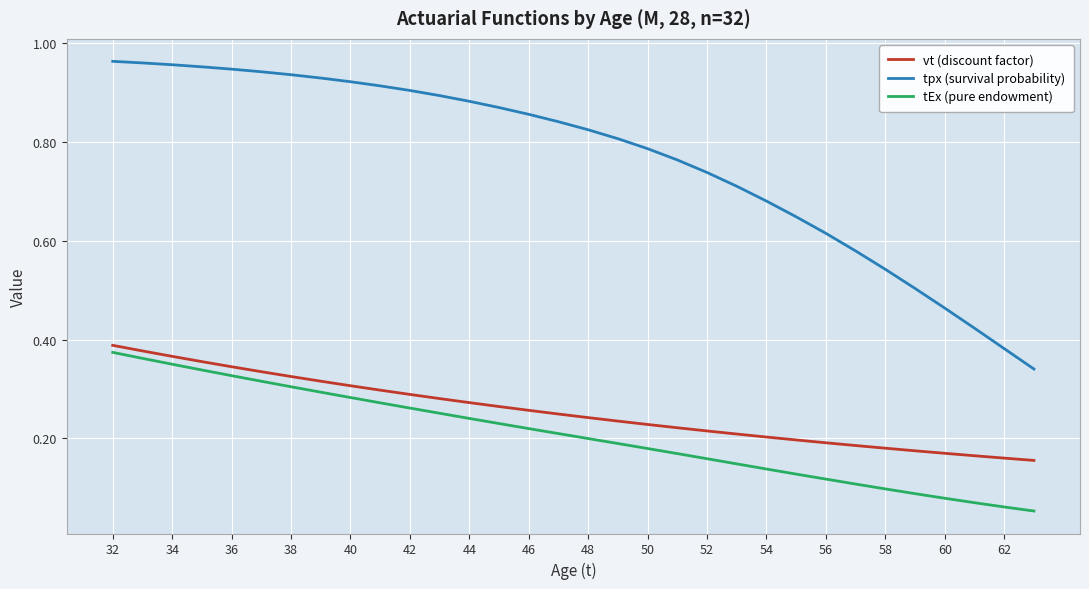

How many lines are shown in the chart?

3